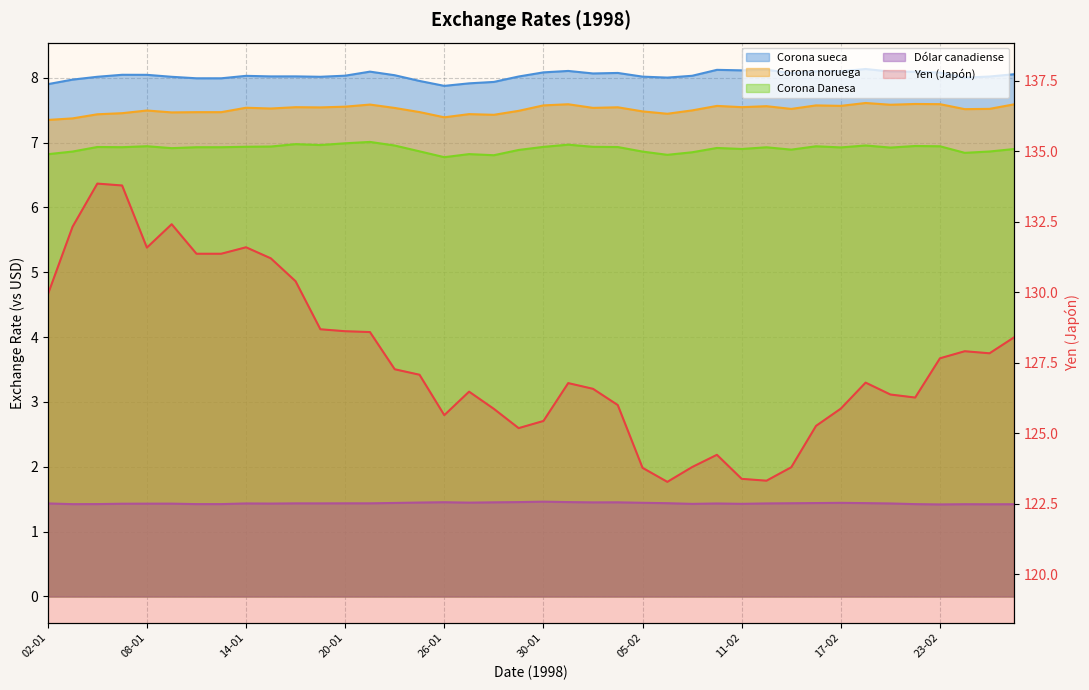

What is the difference between the maximum and minimum values in the Corona sueca series?

0.3